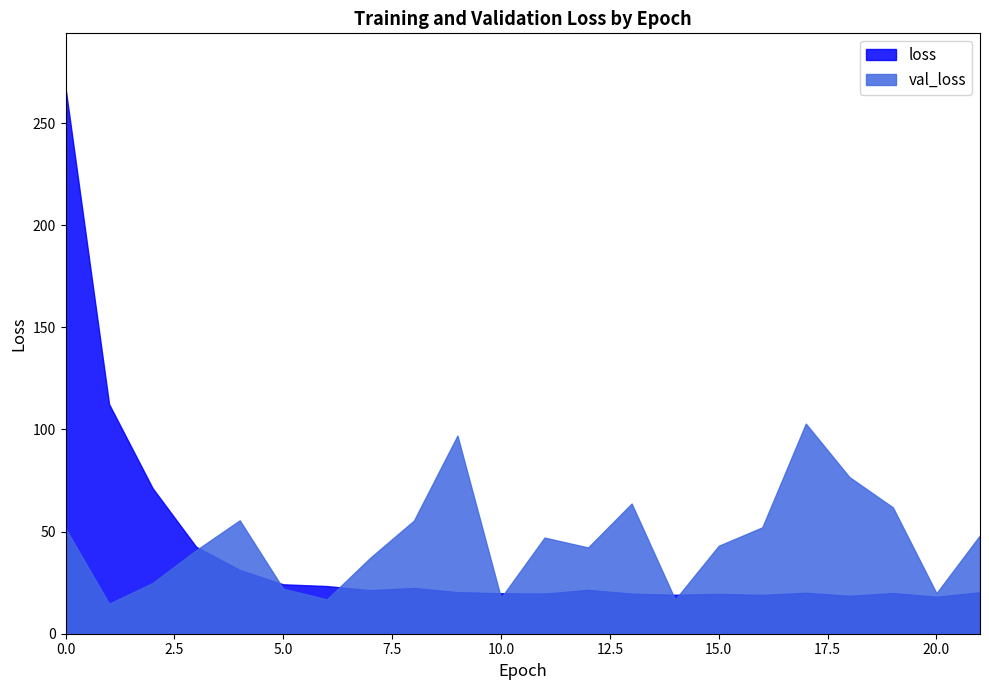

What is the value of the loss point at the 6th from the left?

24.2